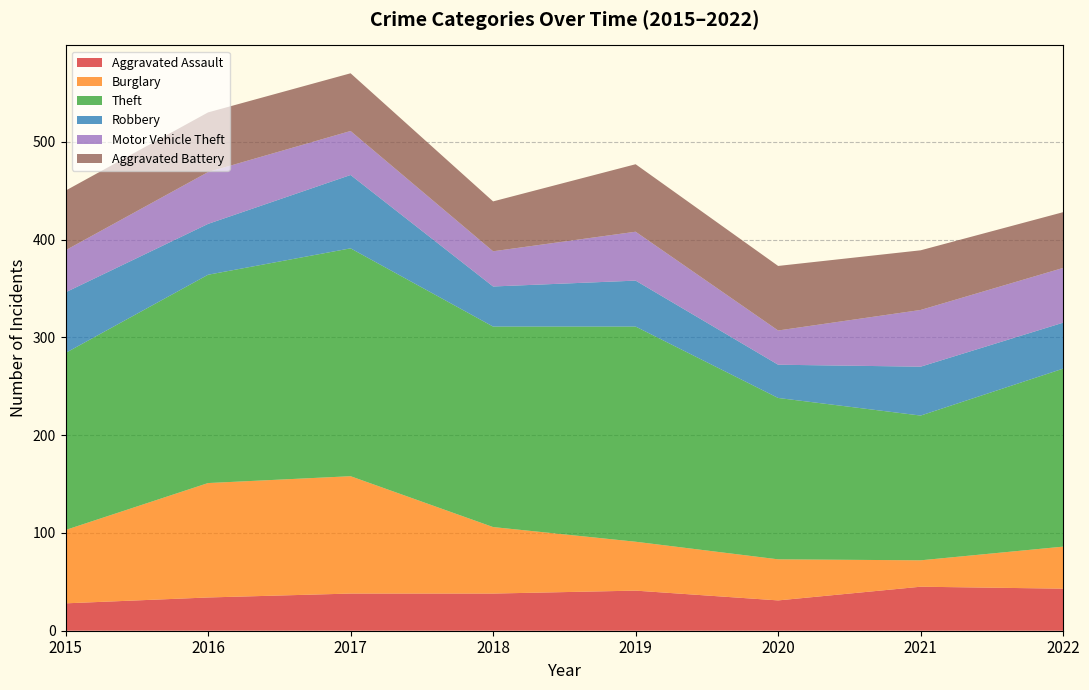

Reading left to right, extract all data points from this chart.

Aggravated Assault: 28	34	38	38	41	31	45	43
Burglary: 75	117	120	68	50	42	27	43
Theft: 181	213	233	205	220	165	148	182
Robbery: 62	52	75	41	47	34	50	47
Motor Vehicle Theft: 43	53	45	36	50	35	58	56
Aggravated Battery: 61	61	59	51	69	66	61	57